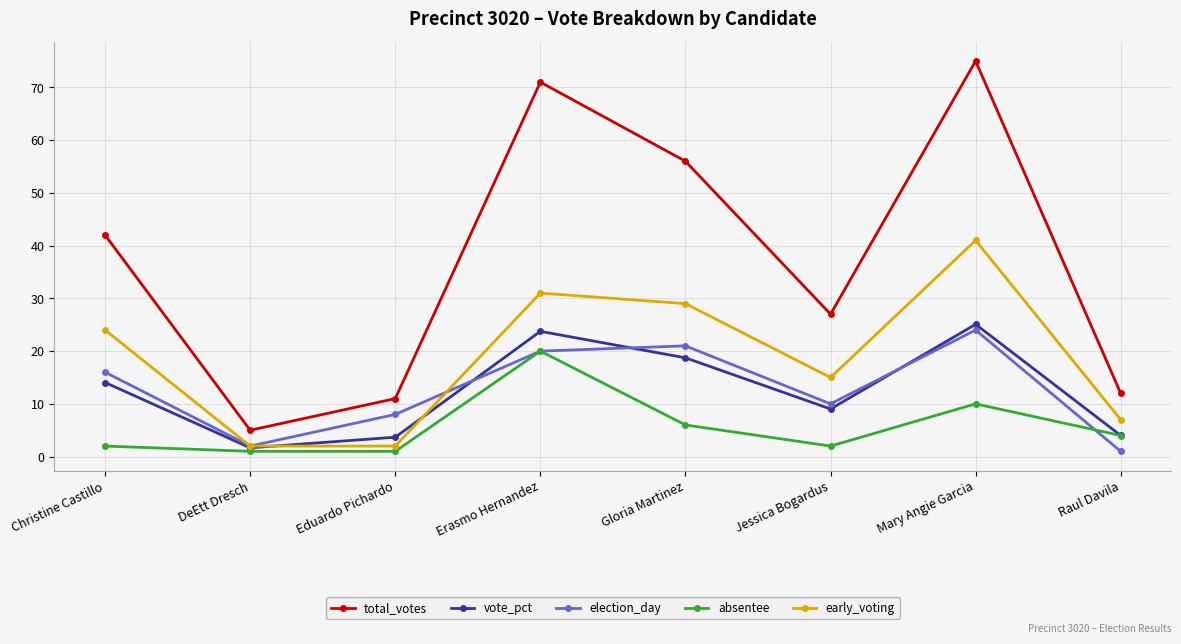

Read the absentee value at Mary Angie Garcia.

10.0